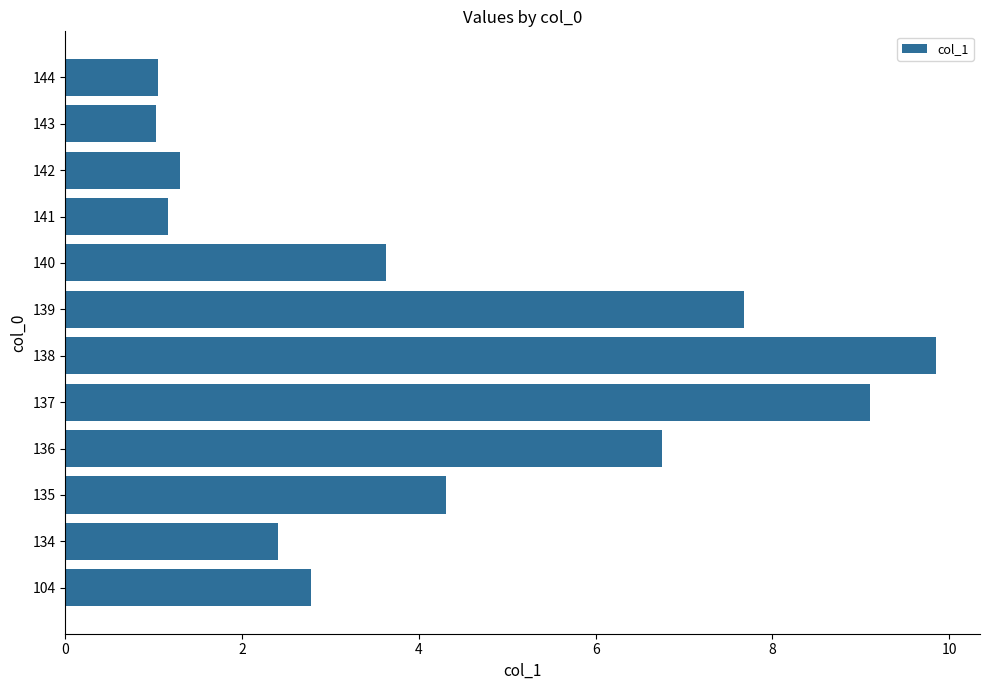

What is the change in value from 134 to 140?

+1.2